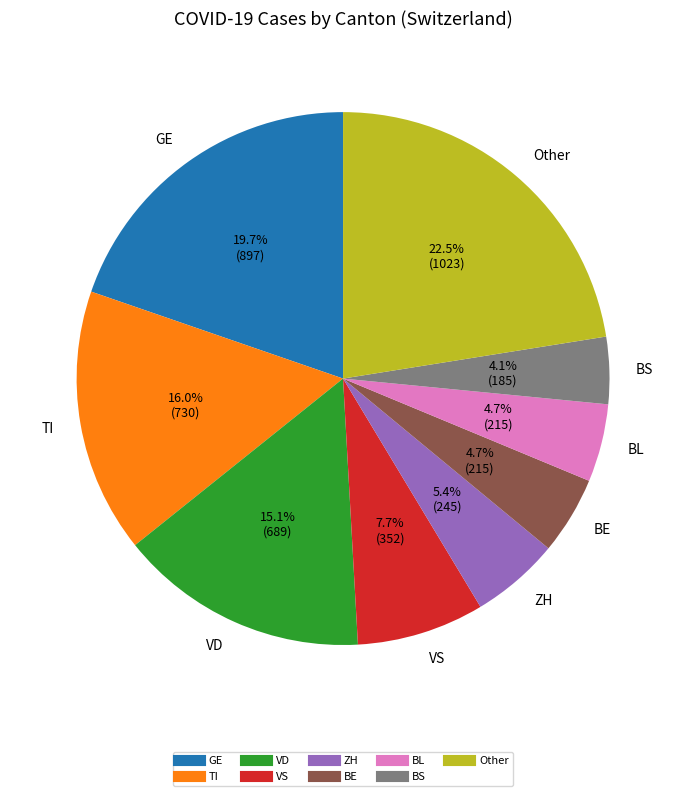

What is the largest slice in the pie chart?

Other